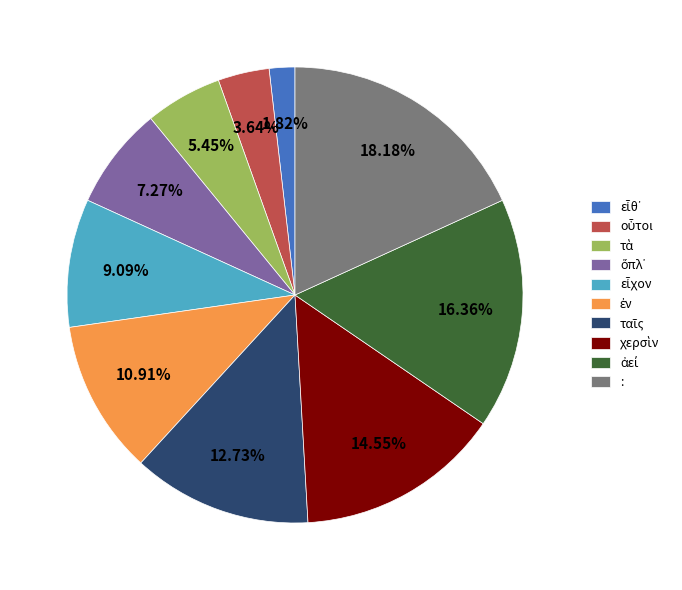

Is there a majority slice in this chart?

No